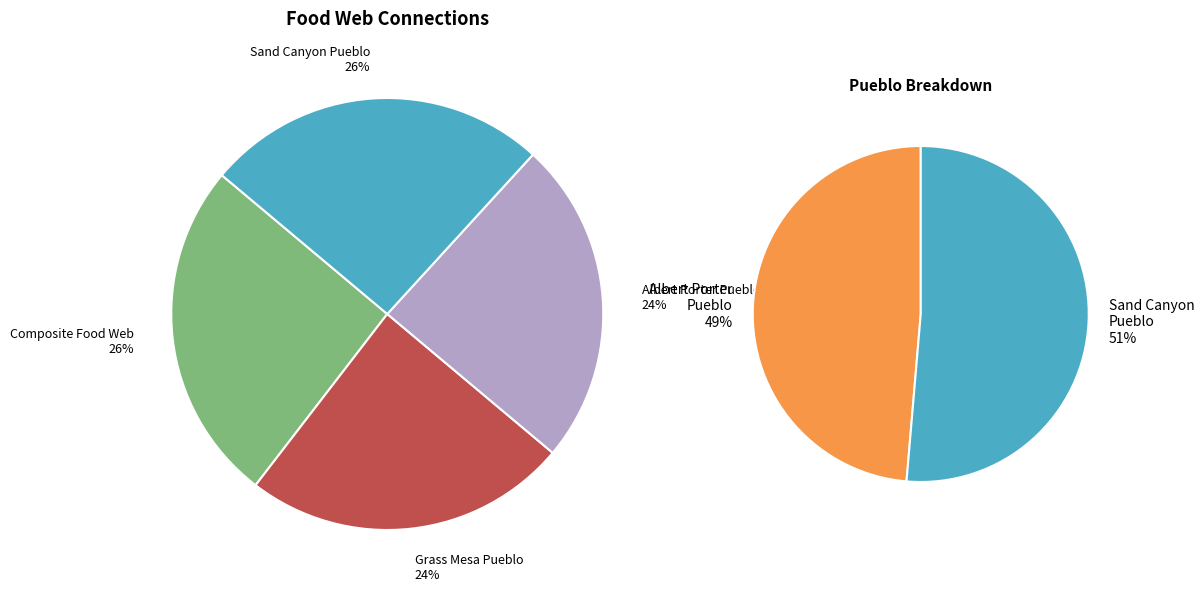

How many segments does this pie chart have?

4